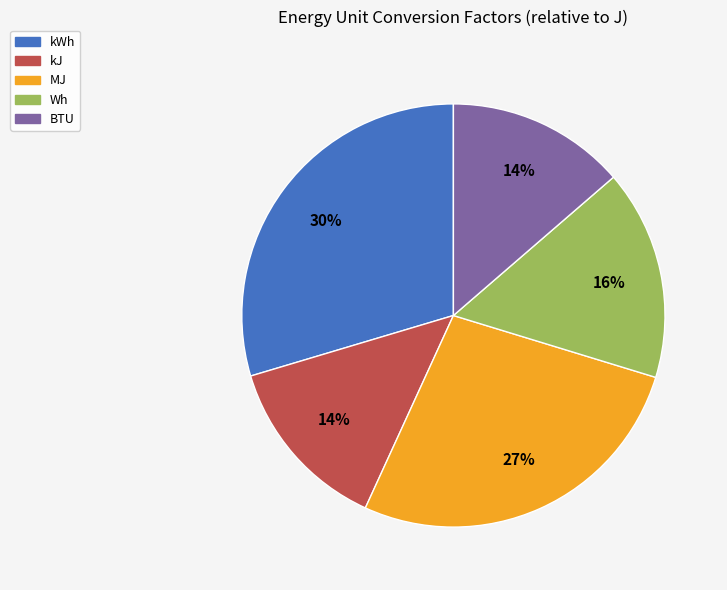

How many slices are in this pie chart?

5